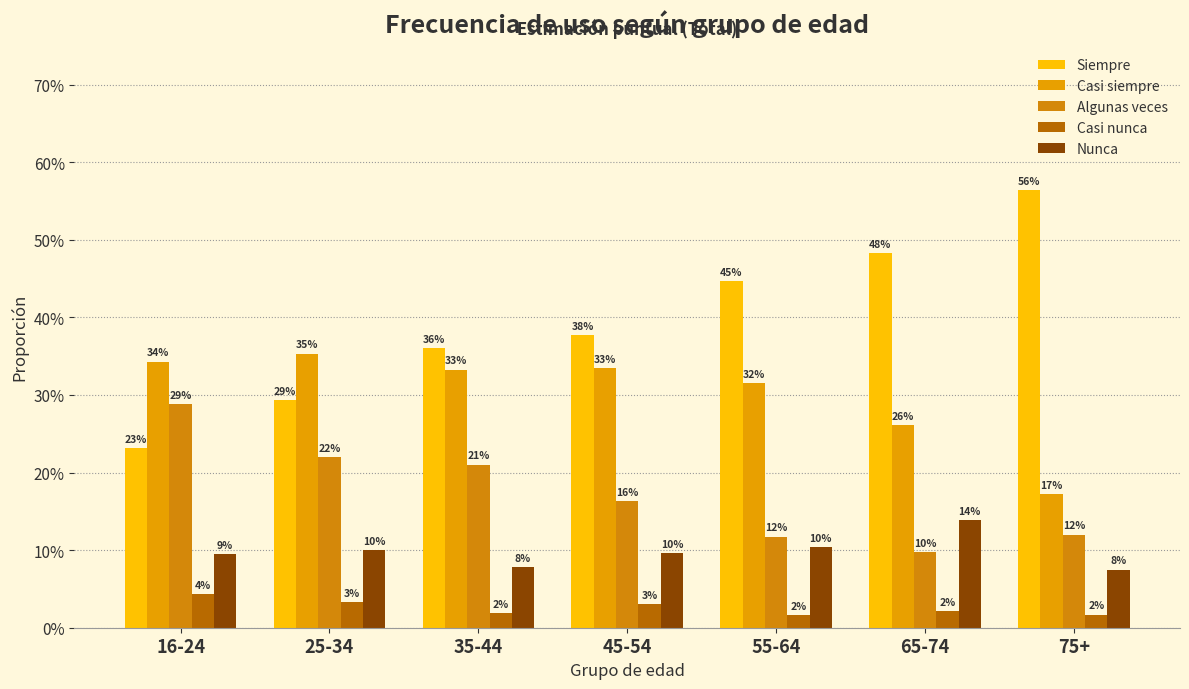

What is the total value across all series at 45-54?

1.0